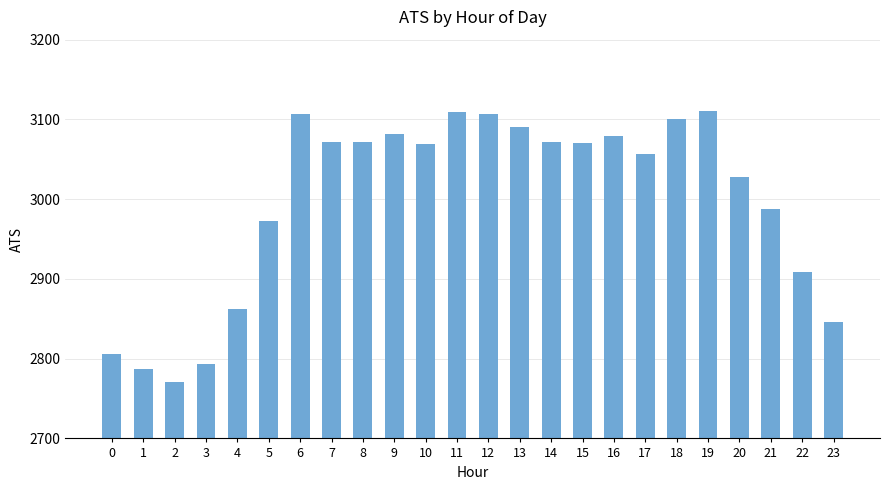

What is the ratio of the value at 20 to the value at 18?

1.0